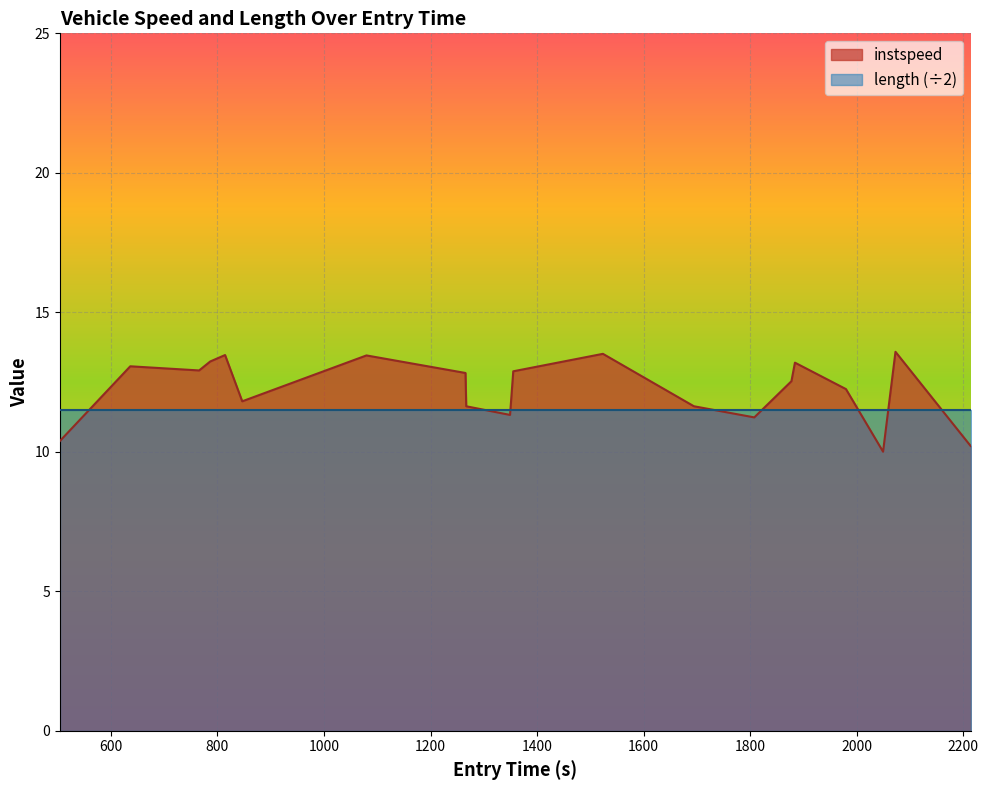

Which series has the widest spread of values?

instspeed